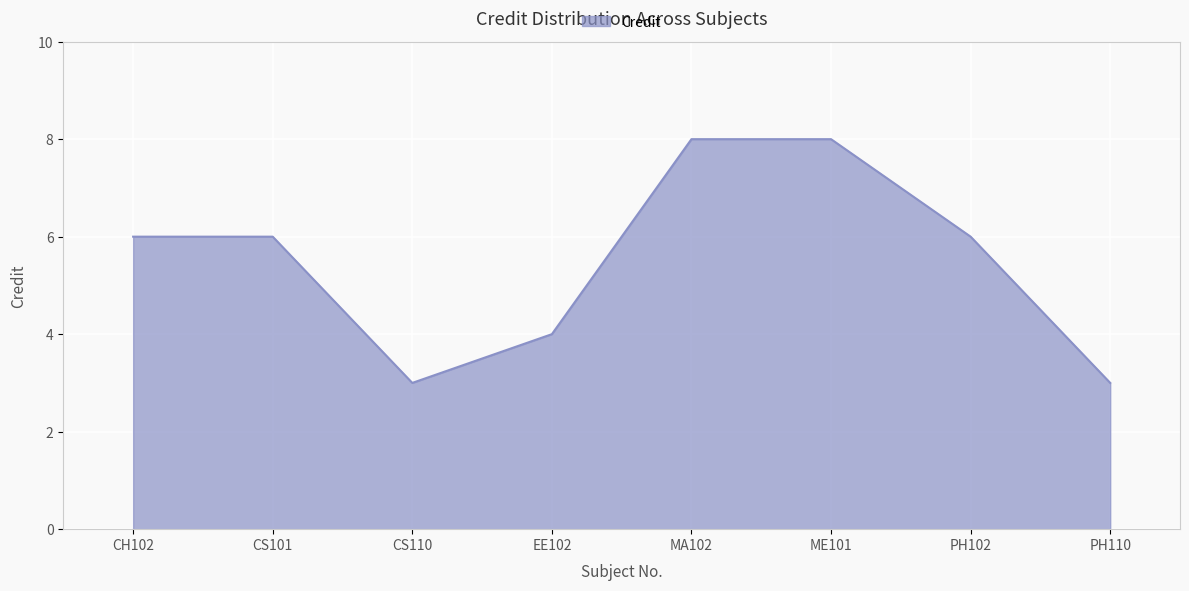

Reading left to right, transcribe all the data shown in this chart.

6	6	3	4	8	8	6	3